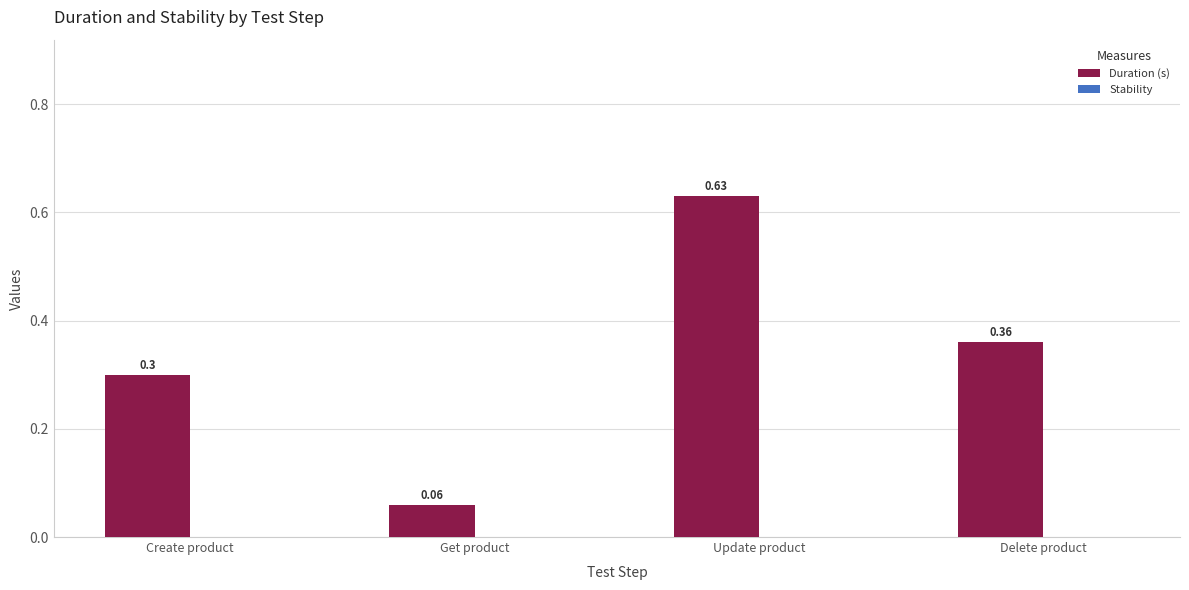

What is the label of the 1st bar from the left?

Create product